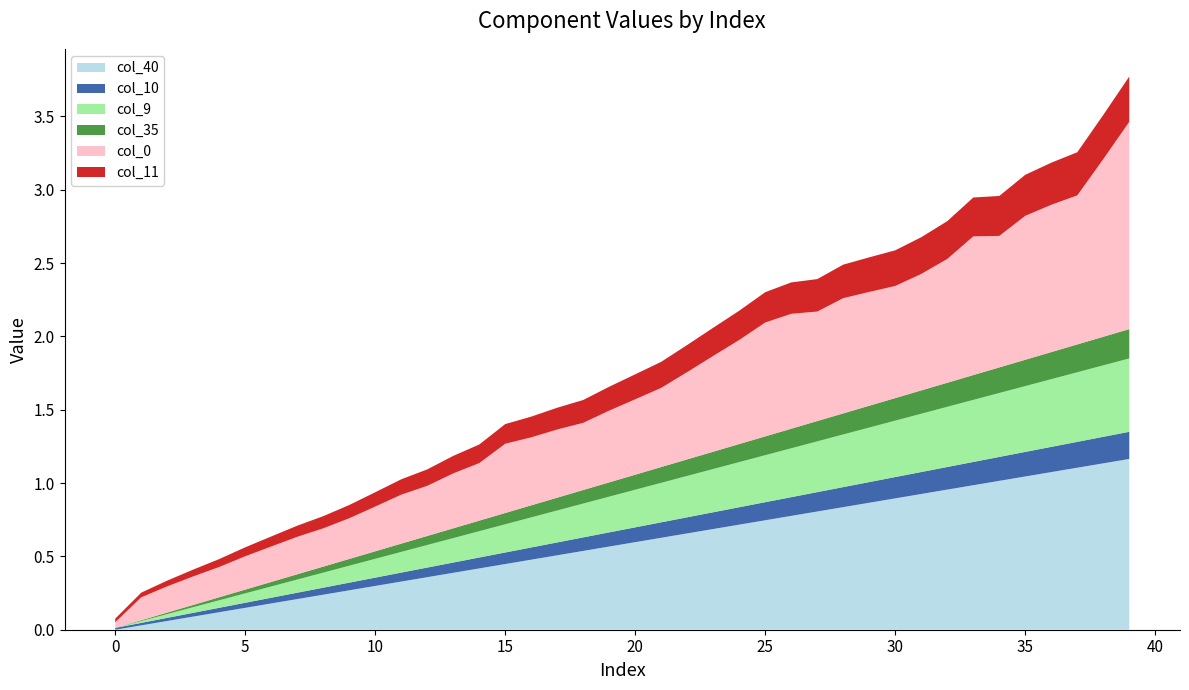

Does the chart have visible grid lines?

No